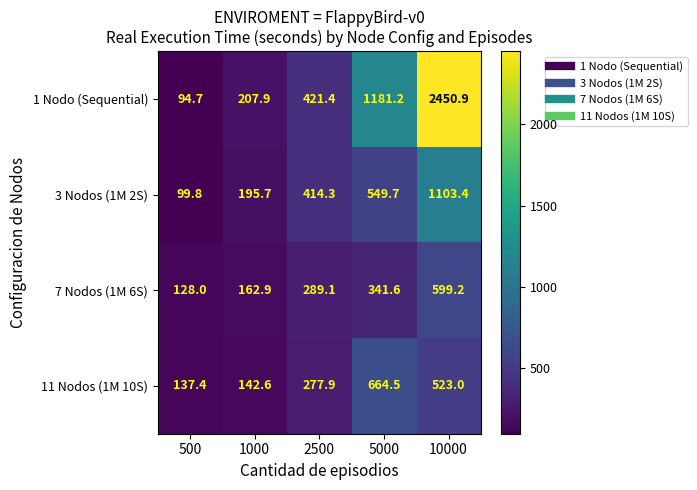

How many values in the 7 Nodos (1M 6S) series are below 289?

2